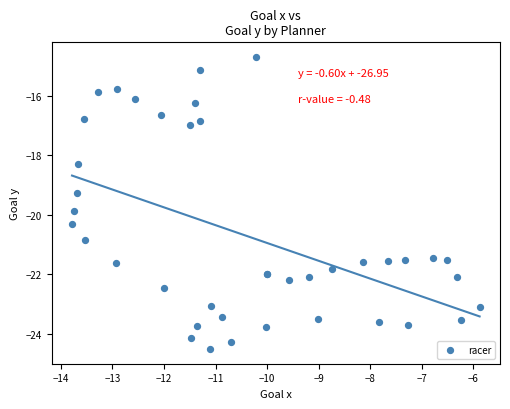

What Y value in the scatter plot is closest to -19?

-19.3